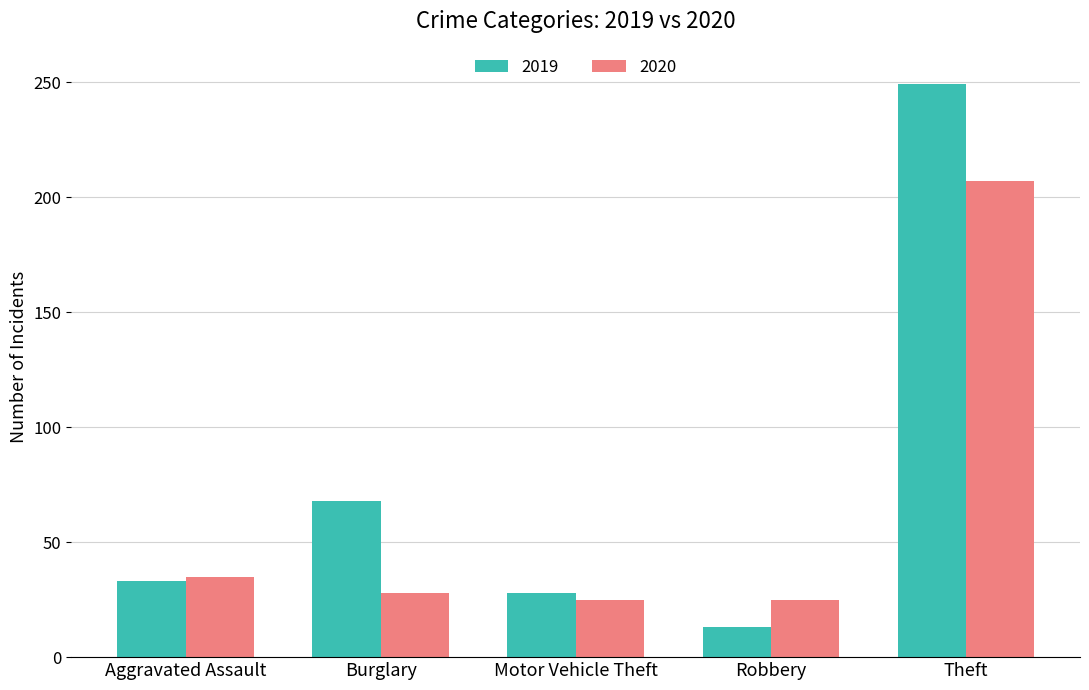

Reading left to right, extract all data points from this chart.

2019: 33	68	28	13	249
2020: 35	28	25	25	207